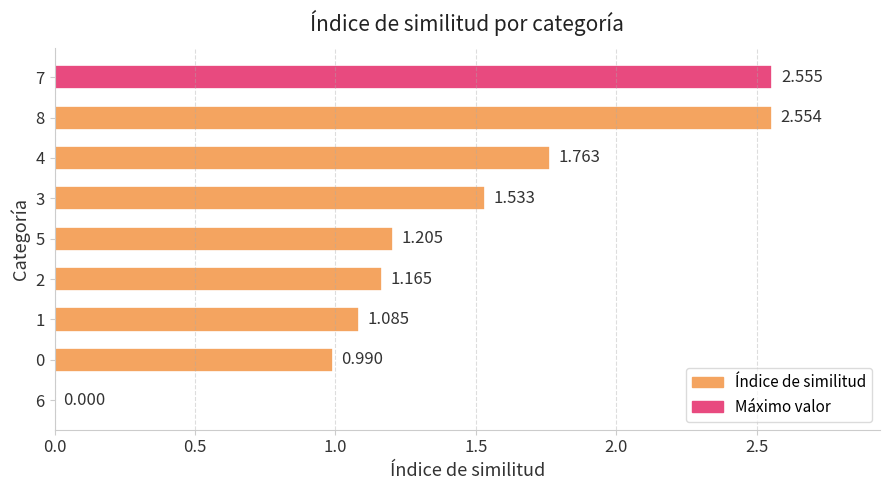

Are the bars horizontal?

Yes